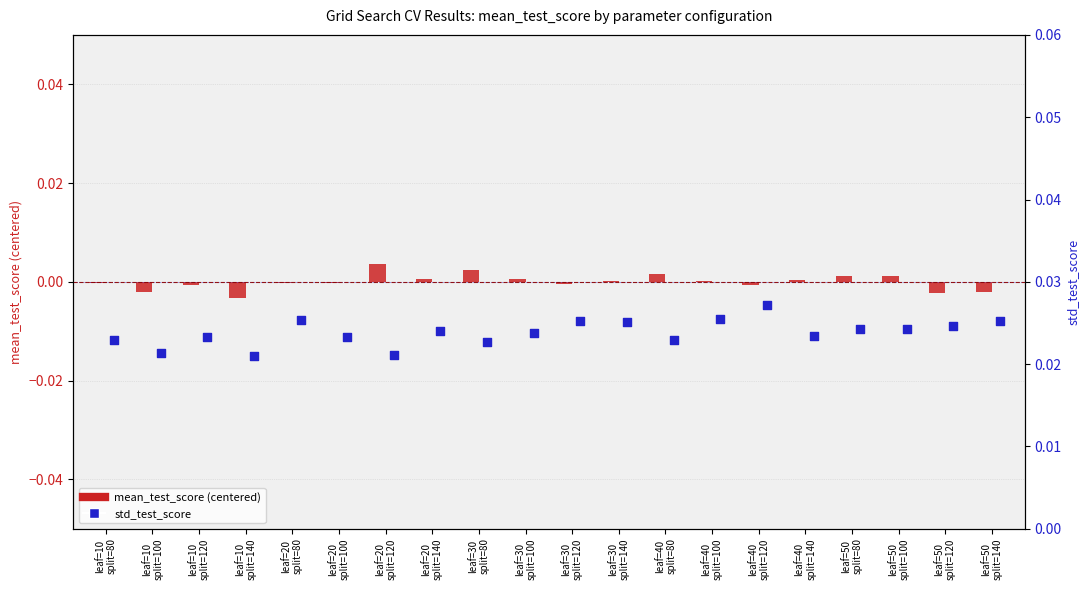

Which series contains the lowest Y value?

mean_test_score (centered)